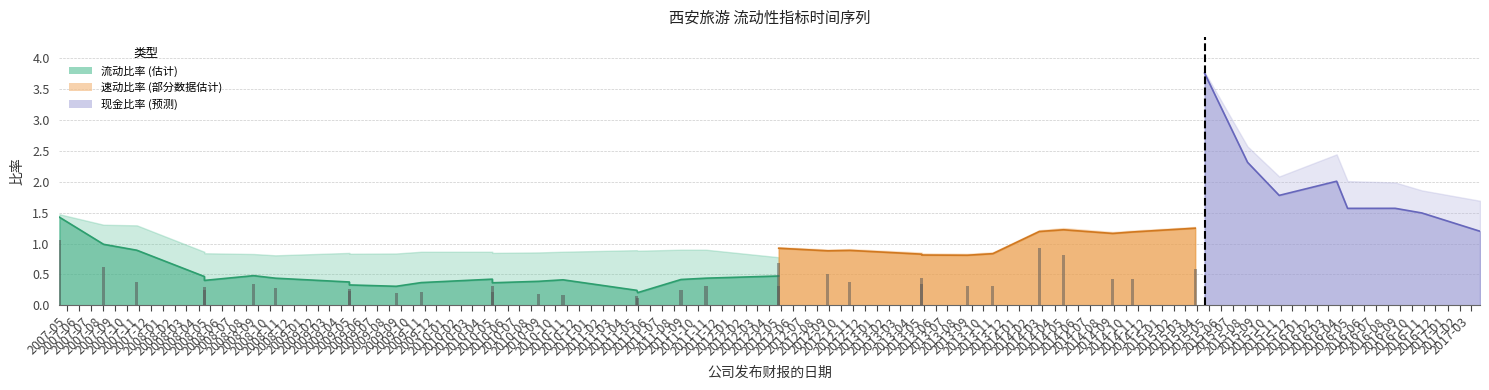

How many bars are there in total?

120